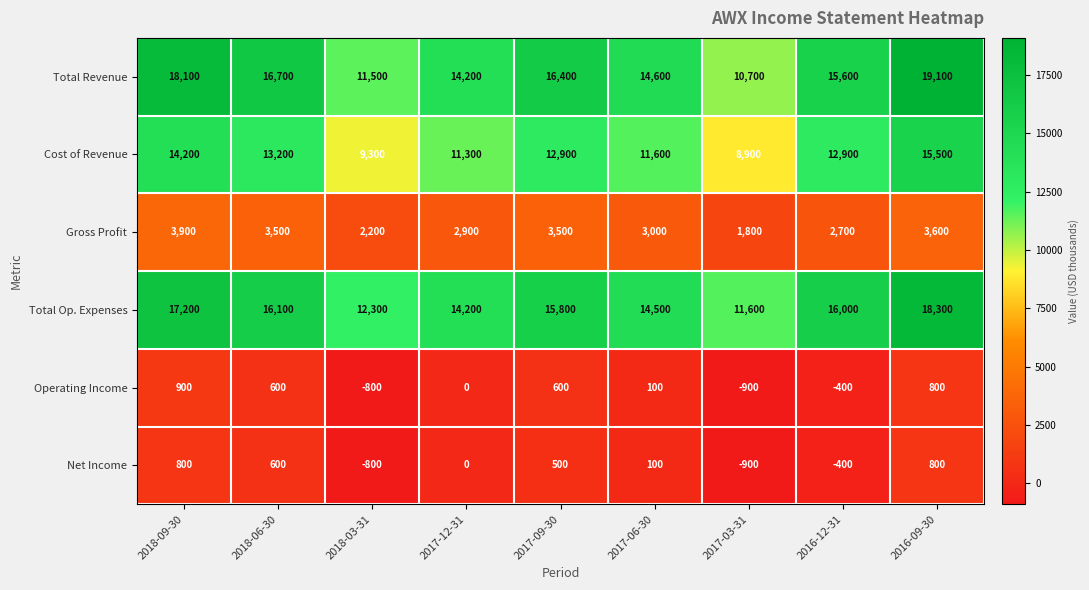

What is the total value across all series at 2018-06-30?

50700